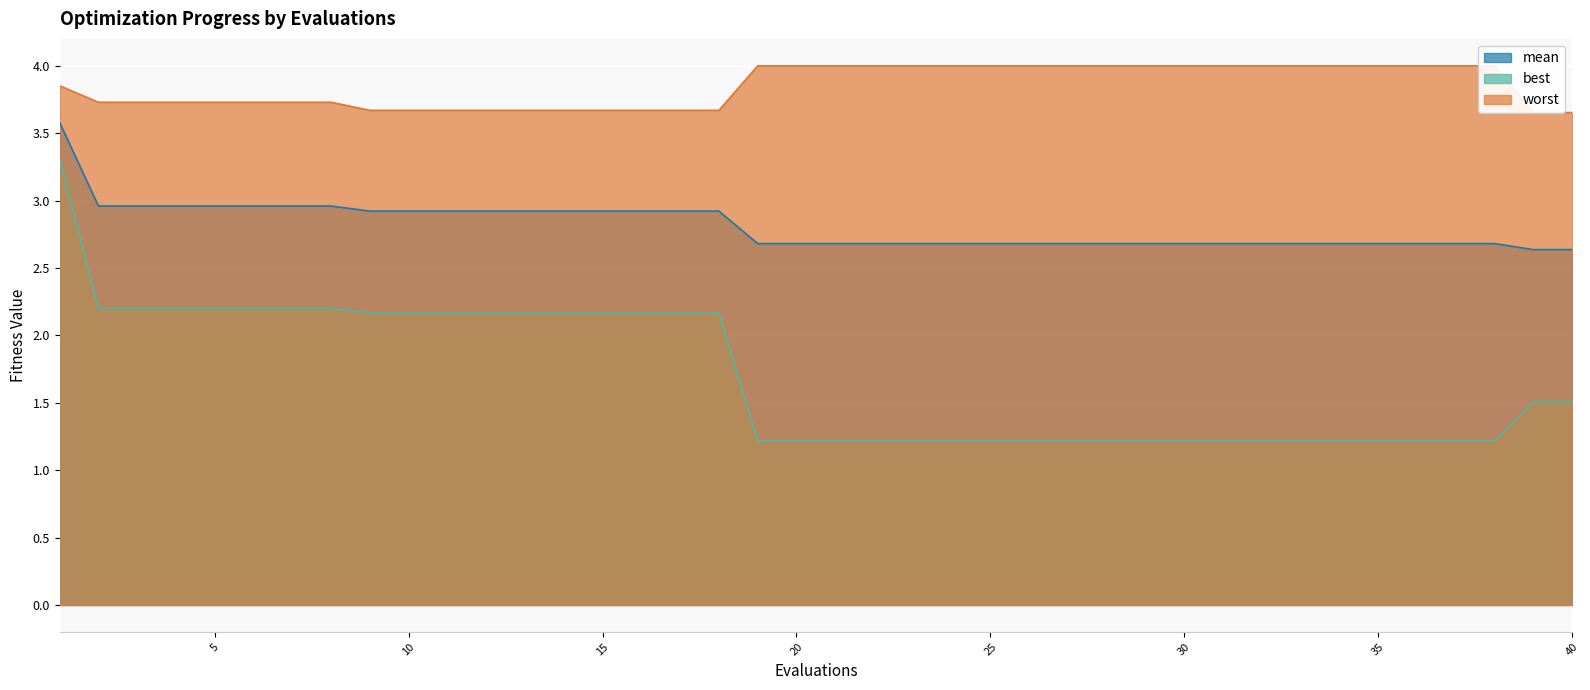

At which category is the sum across all series the highest?

1